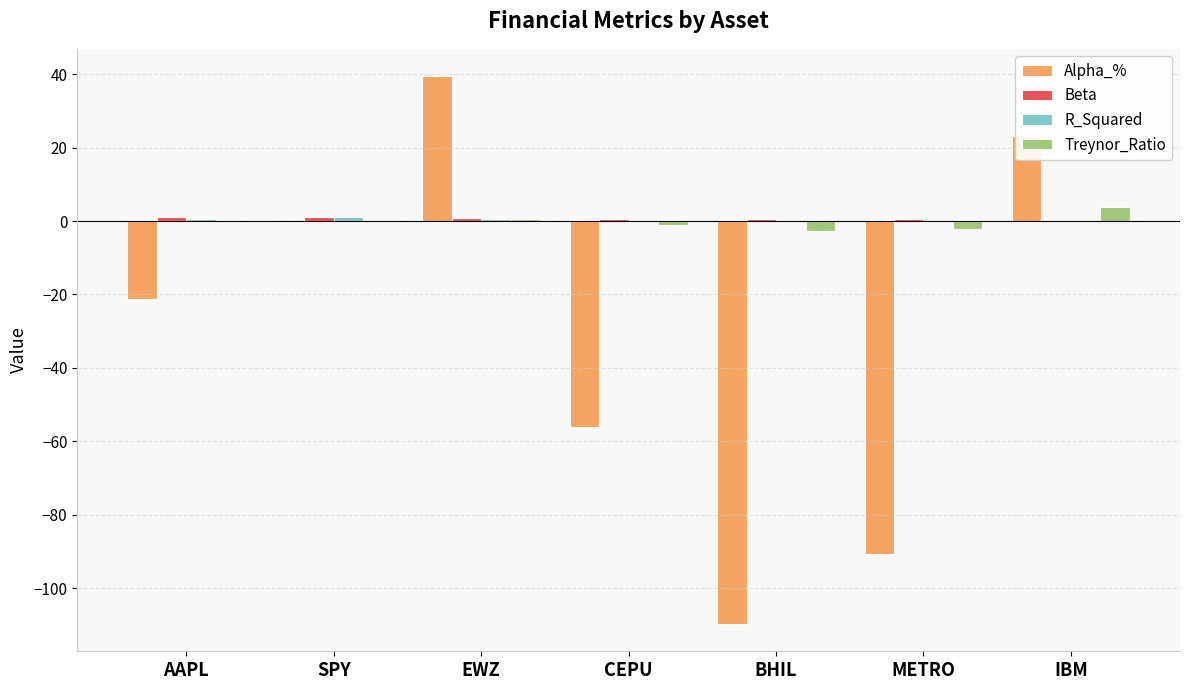

Which label corresponds to the largest value in the chart?

EWZ